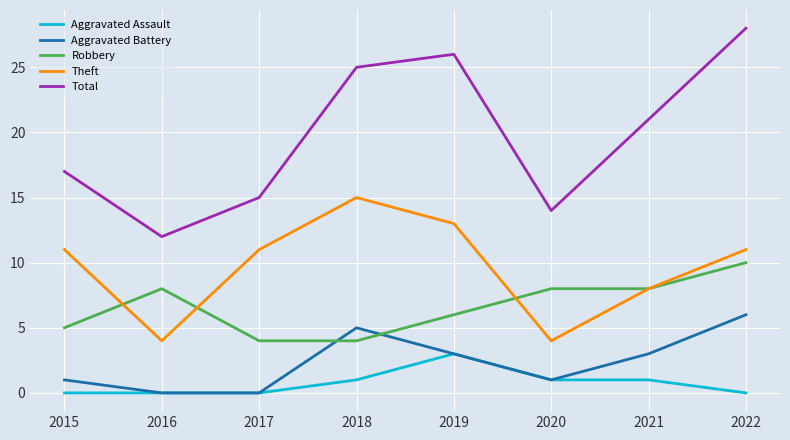

What is the highest value of the Robbery series?

10